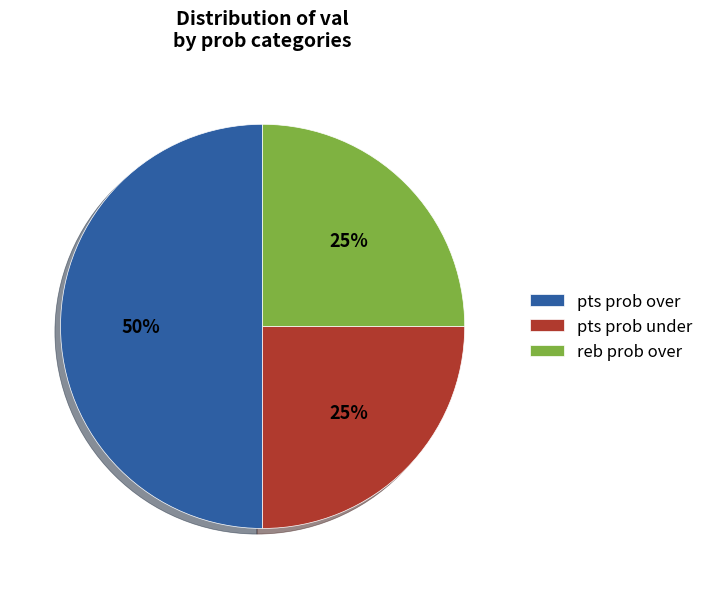

Approximately how many times larger is the value at pts prob over compared to reb prob over?

2.0